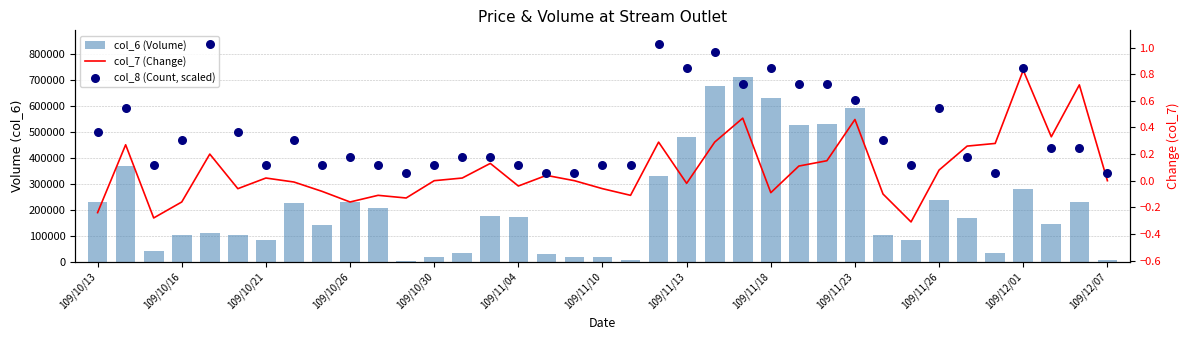

Which series reaches the minimum Y coordinate?

col_7 (Change)